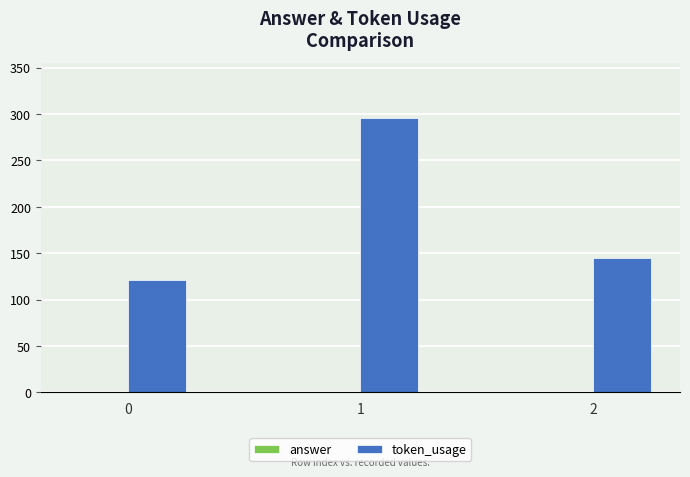

Between 0 and 1, which series saw the biggest shift?

token_usage